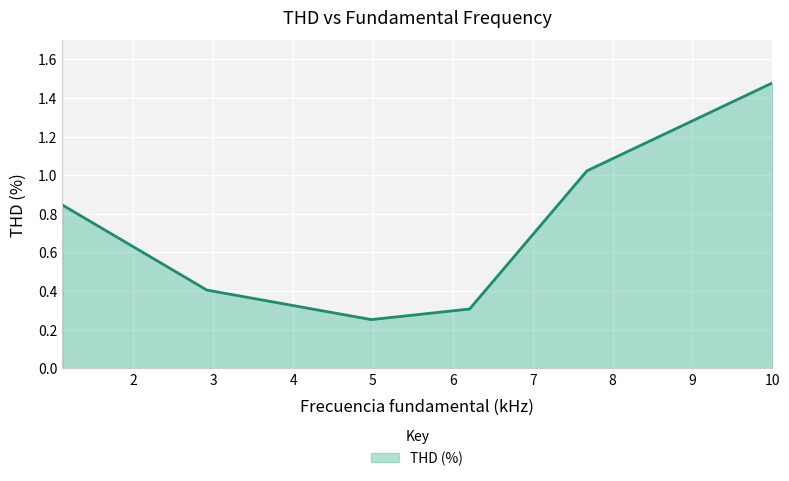

True or false: there are more than 1 points higher than both neighbors.

False